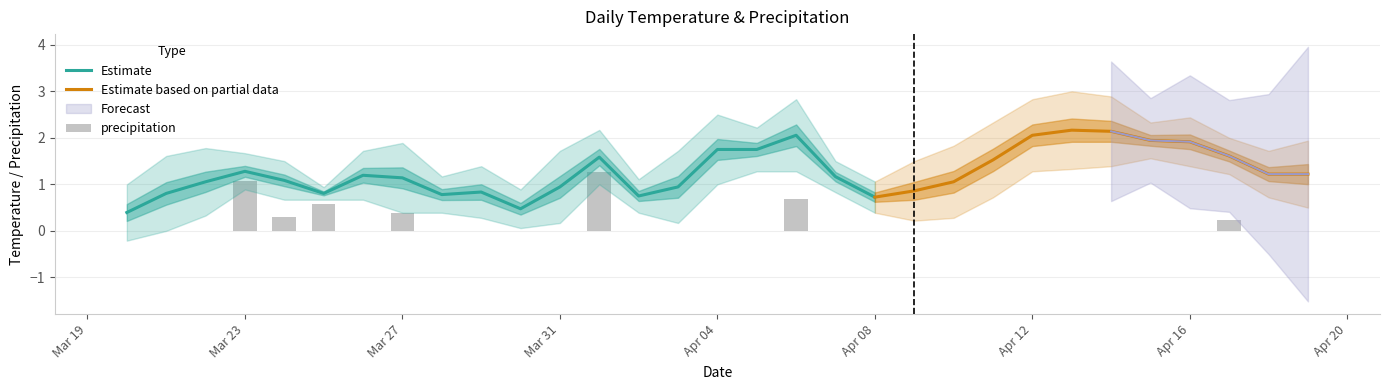

What is the maximum value shown in the chart?

3.0